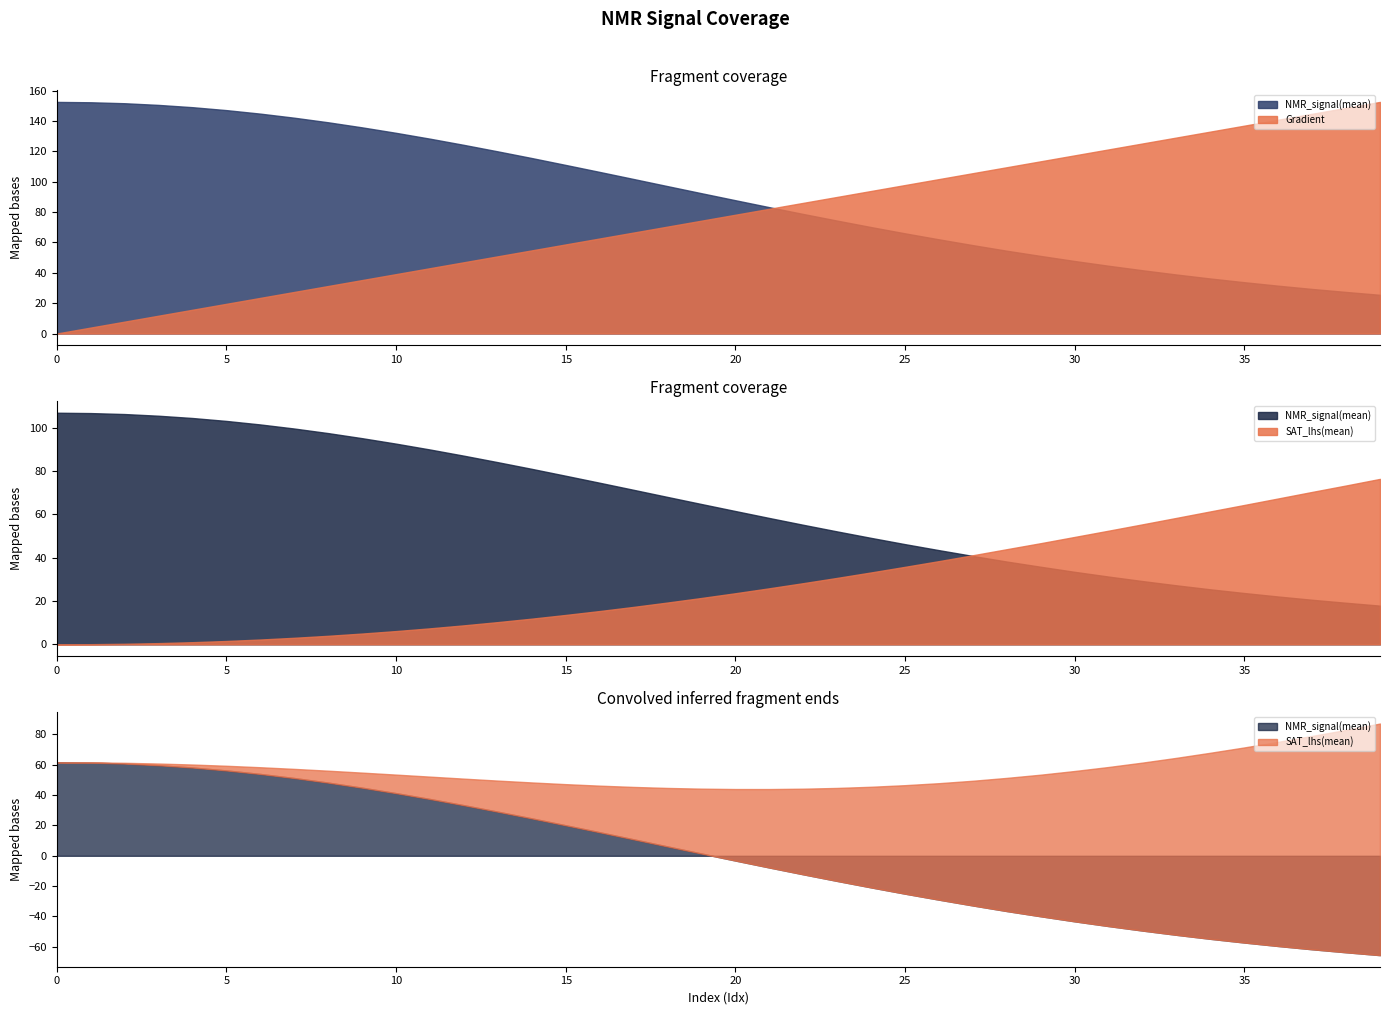

True or false: Gradient and SAT_lhs(mean) intersect in this chart.

False